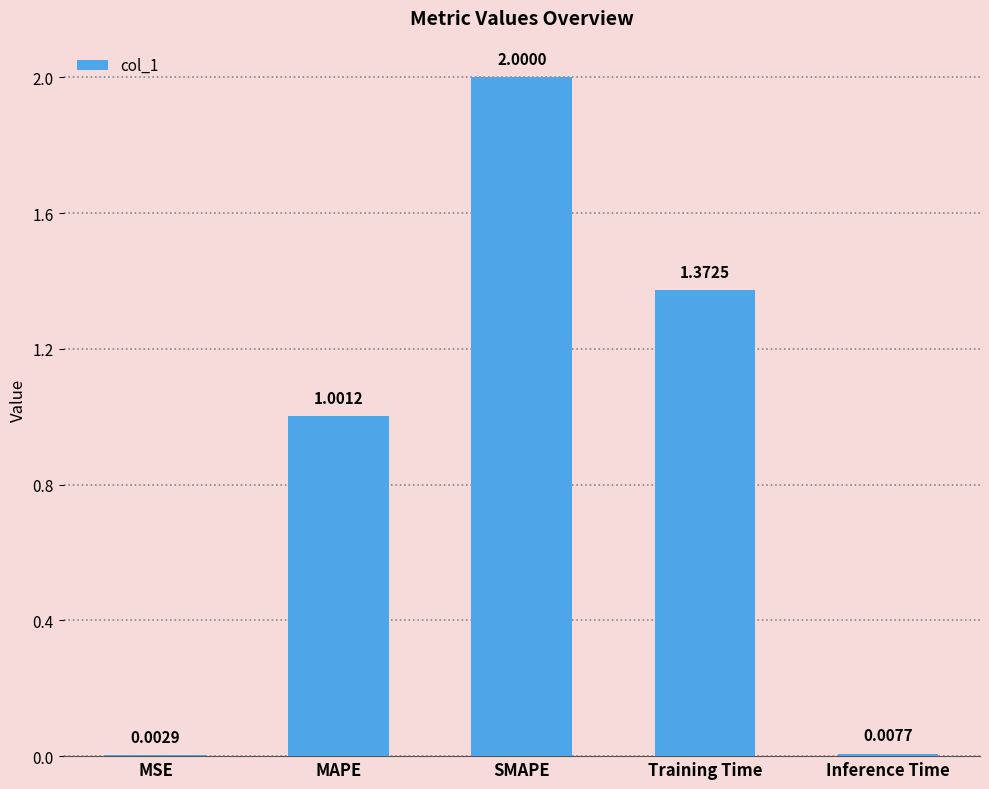

At which label does the data first exceed 1?

MAPE